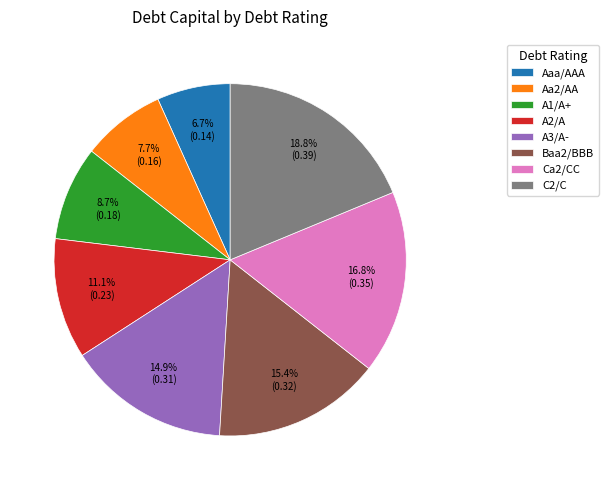

Which slice is the smallest?

Aaa/AAA